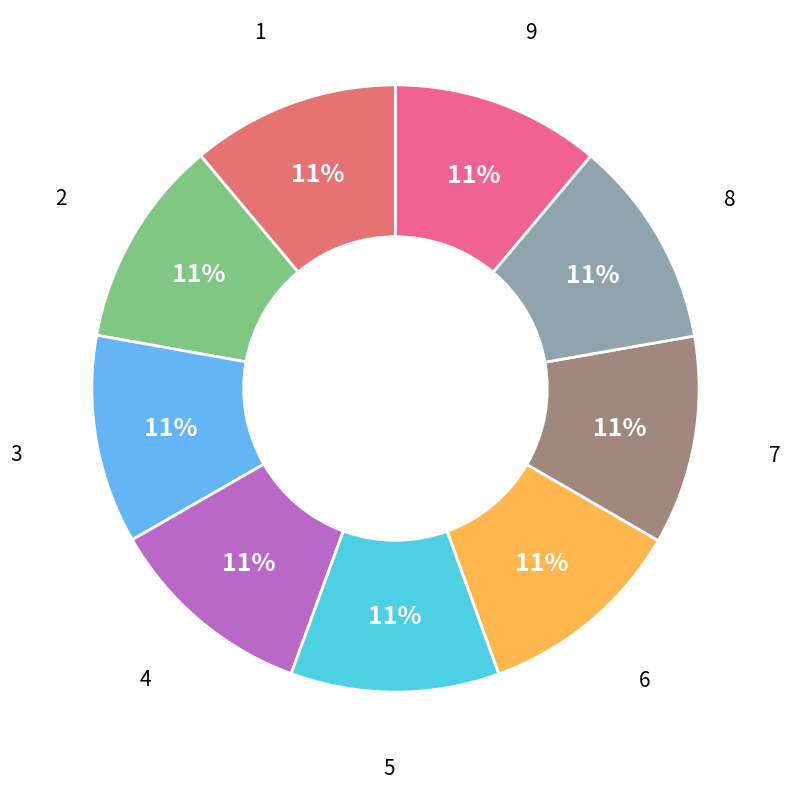

Rank the categories by value from highest to lowest.

4, 7, 6, 8, 9, 5, 3, 2, 1